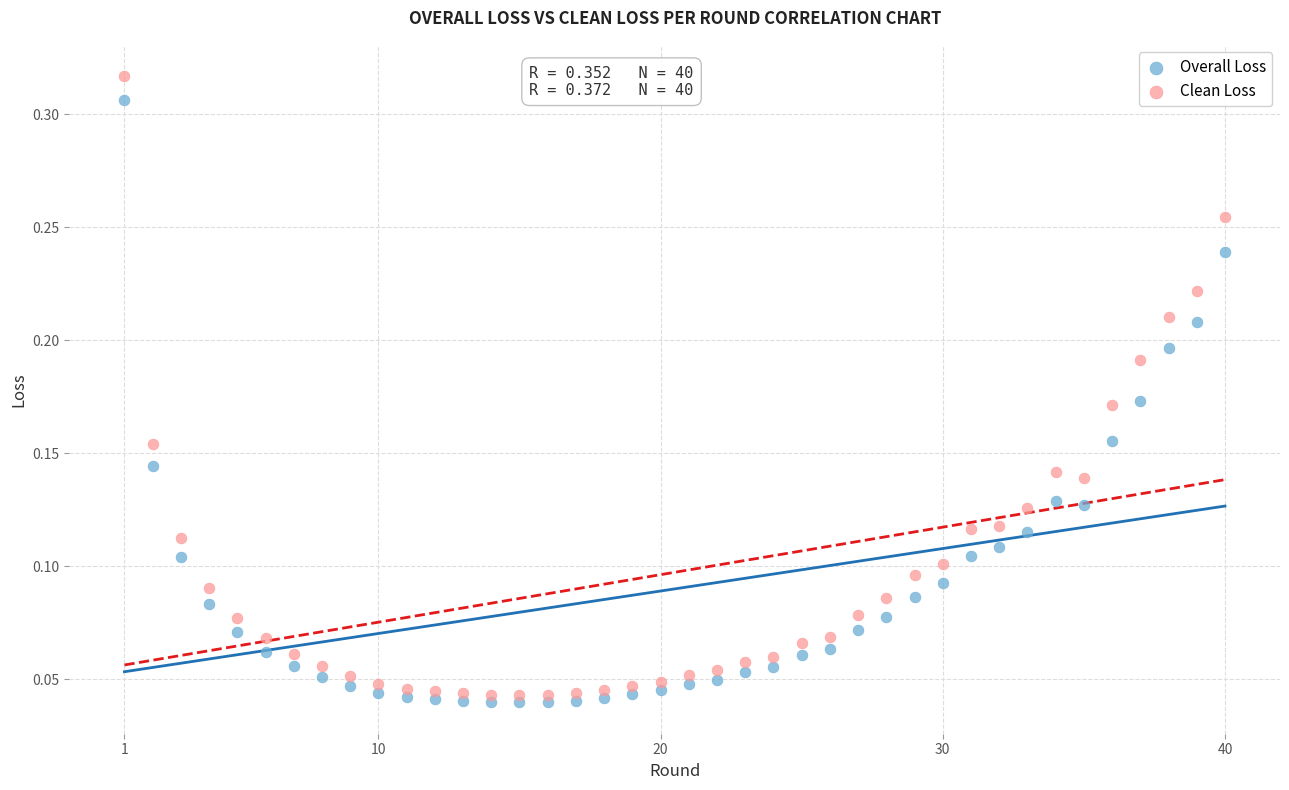

Which series has the largest Y range (max minus min)?

Clean Loss